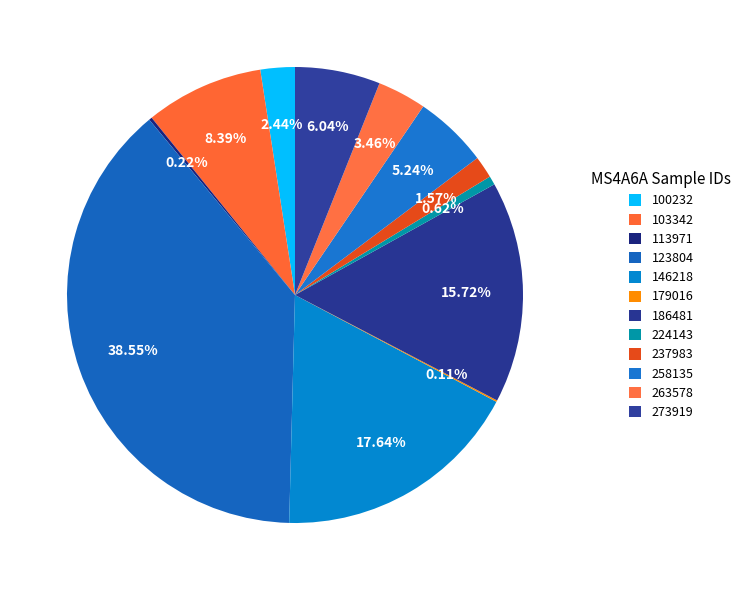

What is the largest slice in the pie chart?

123804